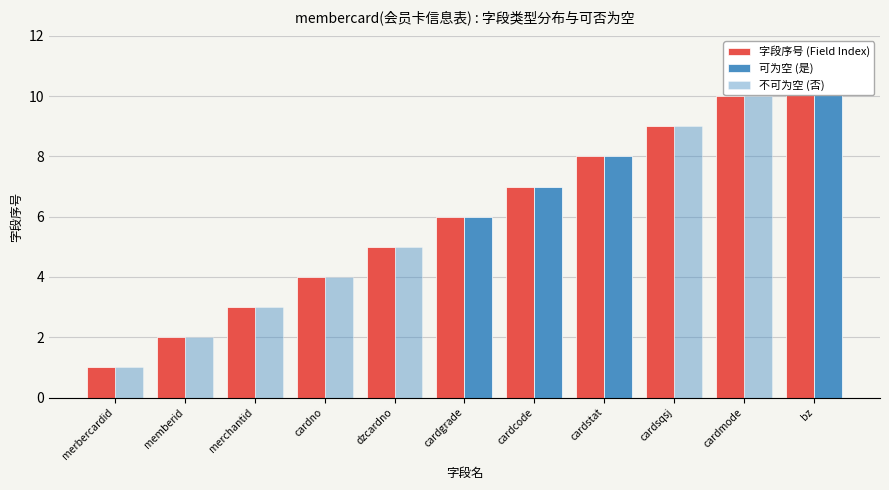

Which series changed the most between merchantid and bz?

可为空 (是)